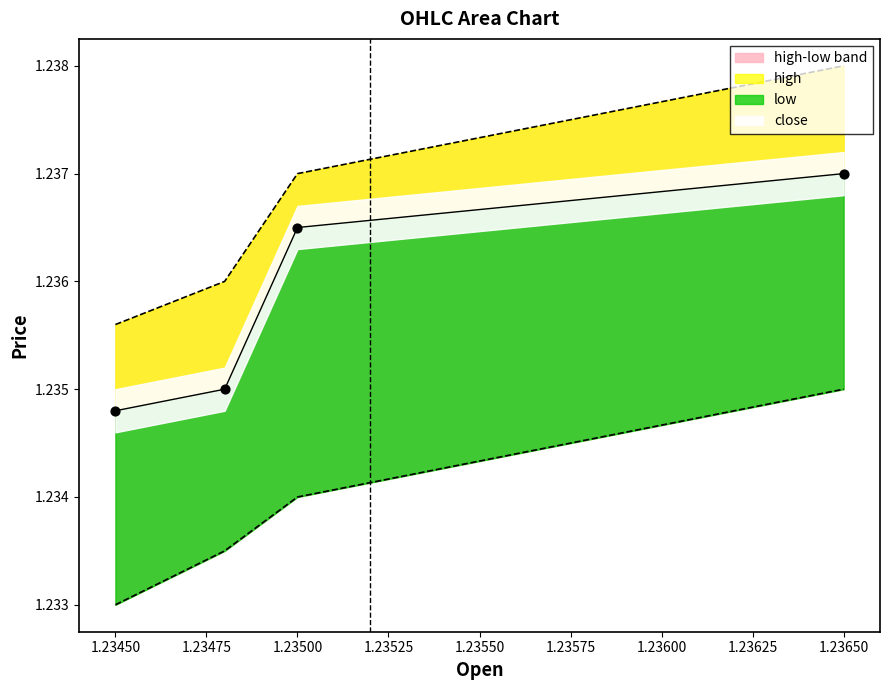

Which series has the largest Y range (max minus min)?

high